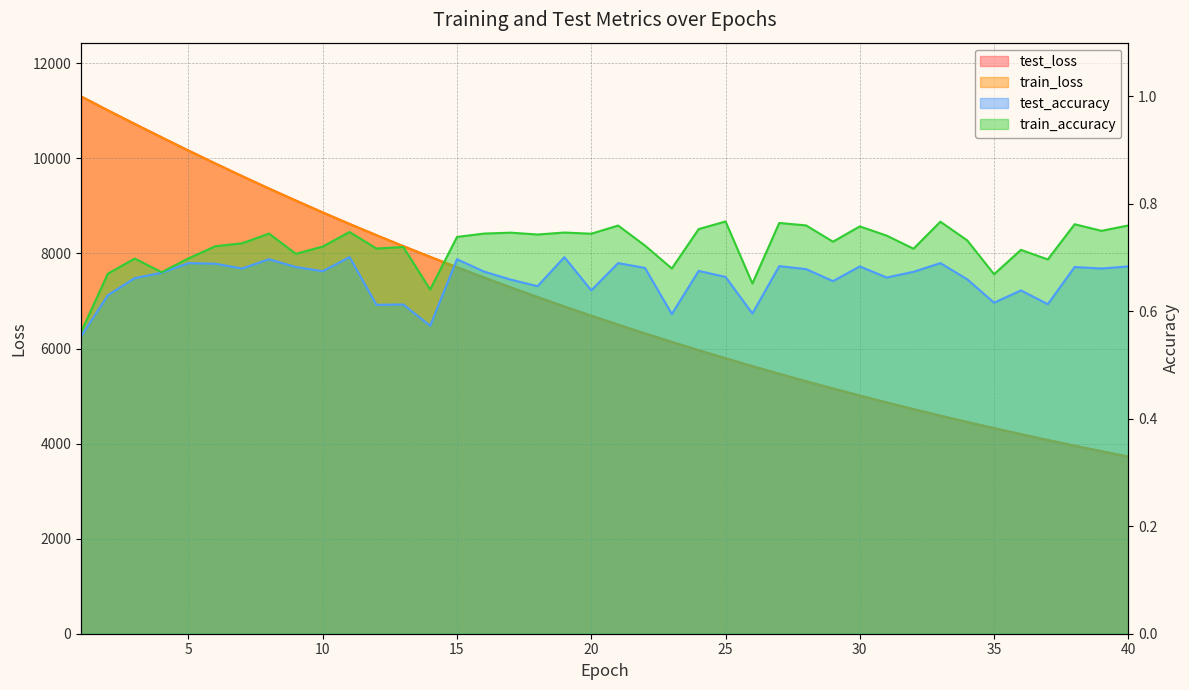

At which category is the sum across all series the highest?

1